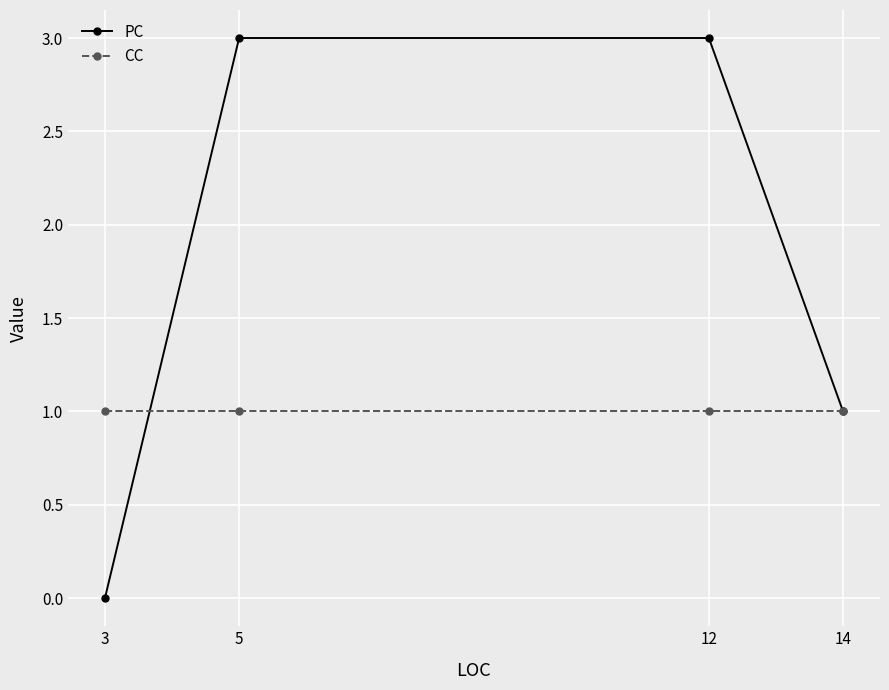

Reading right to left, extract all data points from this chart.

PC: 14=1	12=3	5=3	3=0
CC: 14=1	12=1	5=1	3=1